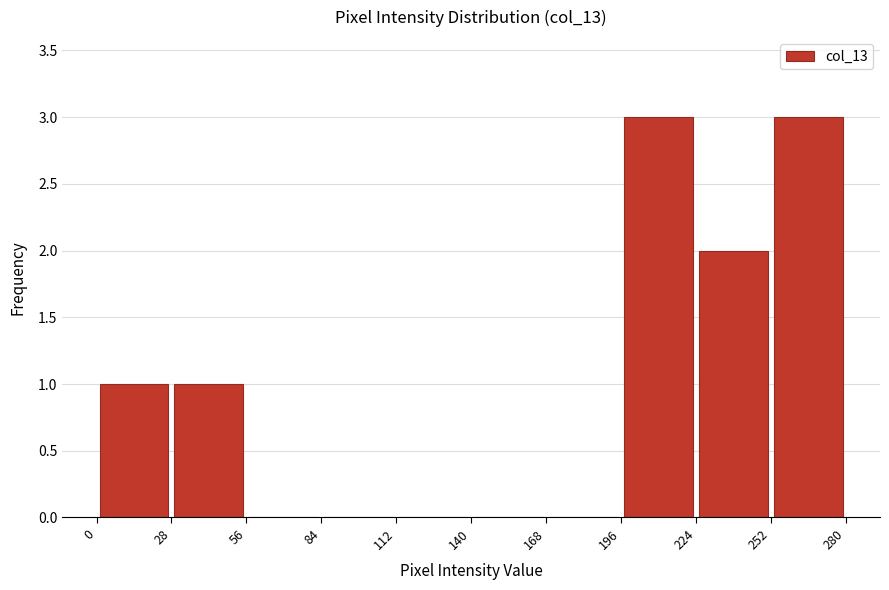

Reading left to right, list every bar in this chart as the range it spans on the x-axis followed by its height. The values are not printed on the chart, so give them approximately, as read against the axis.

0 to 28: 1
28 to 56: 1
56 to 84: 0
84 to 112: 0
112 to 140: 0
140 to 168: 0
168 to 196: 0
196 to 224: 3
224 to 252: 2
252 to 280: 3